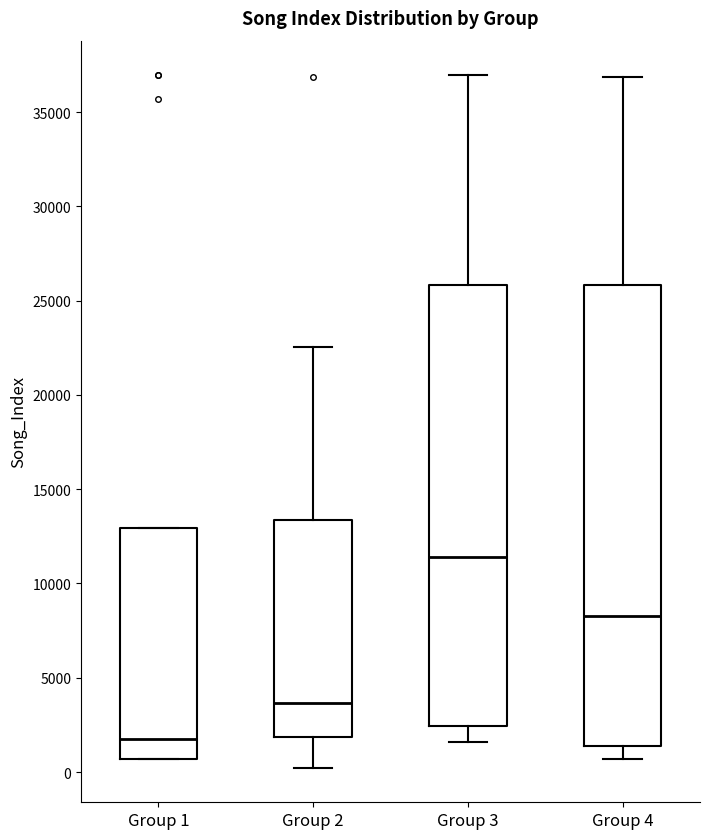

Where does the upper whisker of the box for Group 2 end on the y-axis? The values are not printed on the chart, so give them approximately, as read against the axis.

22500